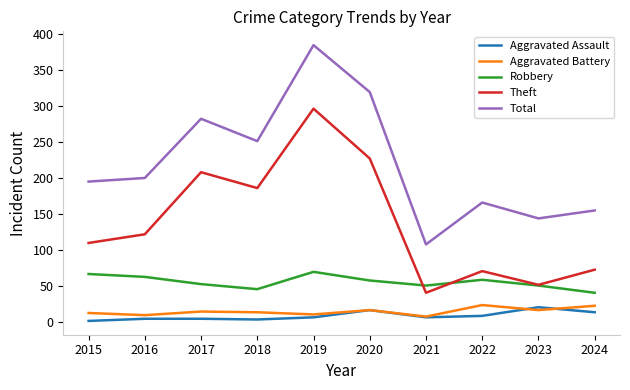

True or false: Aggravated Battery and Theft intersect in this chart.

False